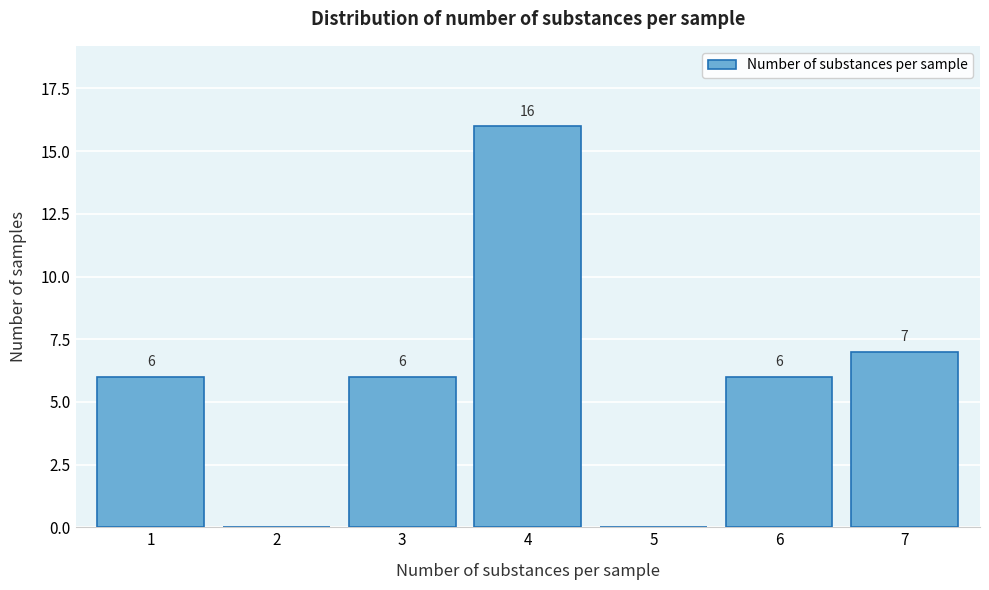

Reading left to right, what are all the values shown in this chart?

1=6	2=0	3=6	4=16	5=0	6=6	7=7